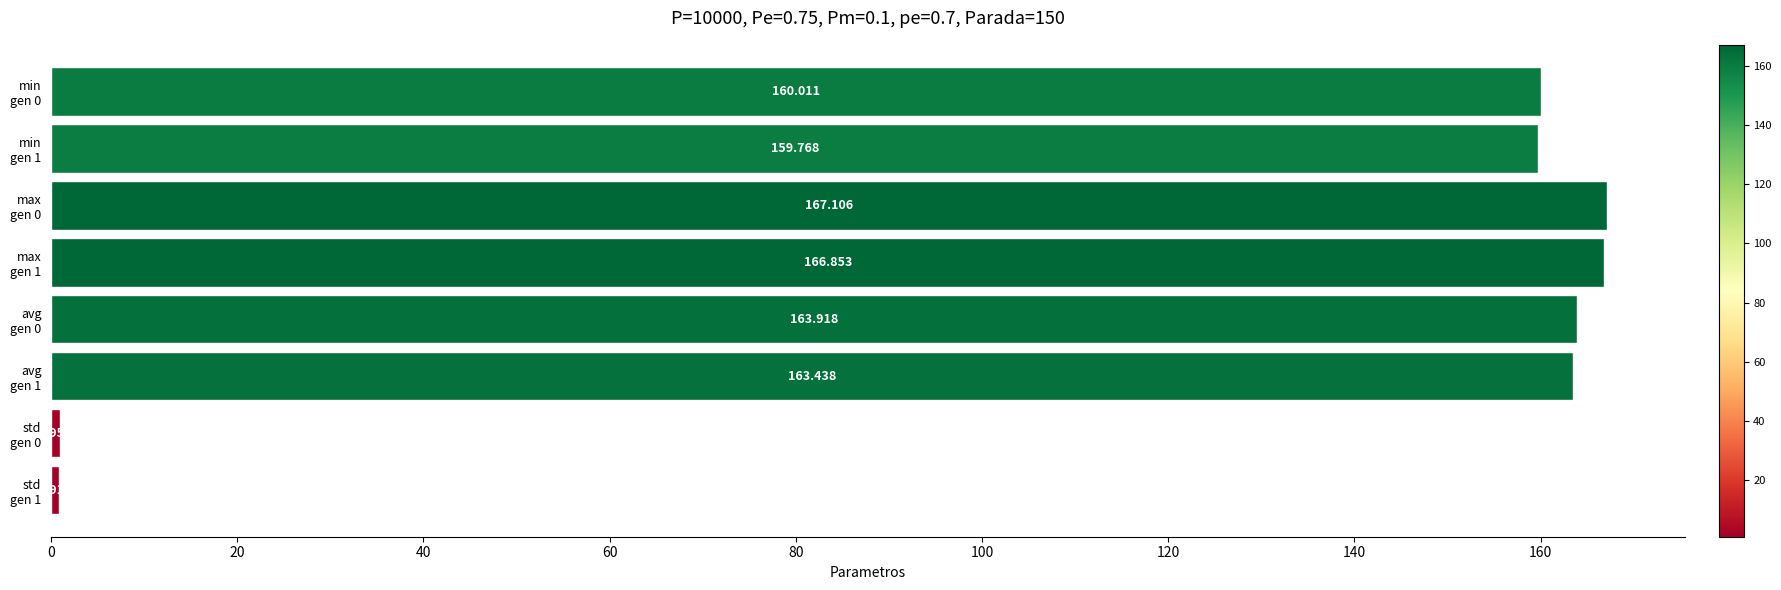

What is the difference between the second highest and minimum values?

165.9